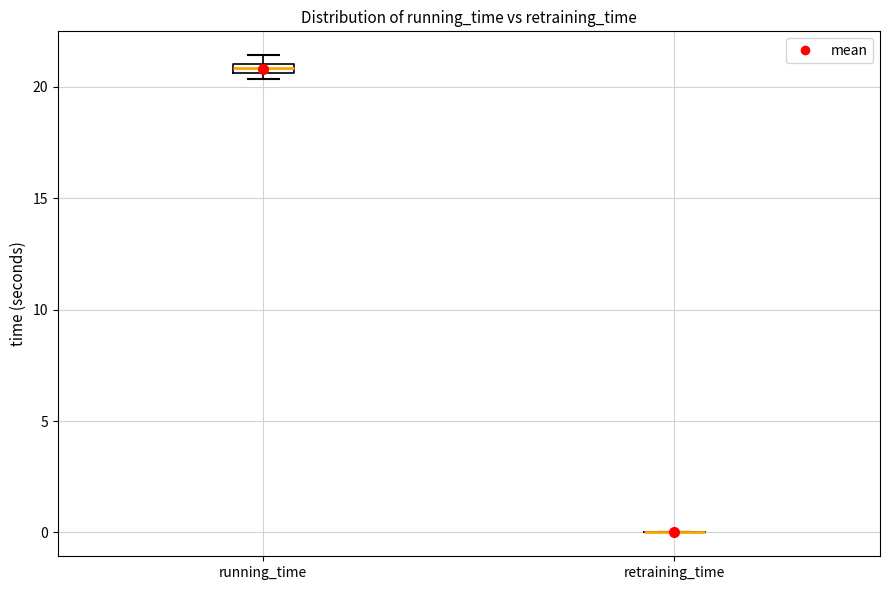

Where is the upper edge of the box for running_time on the y-axis? The values are not printed on the chart, so give them approximately, as read against the axis.

21.0